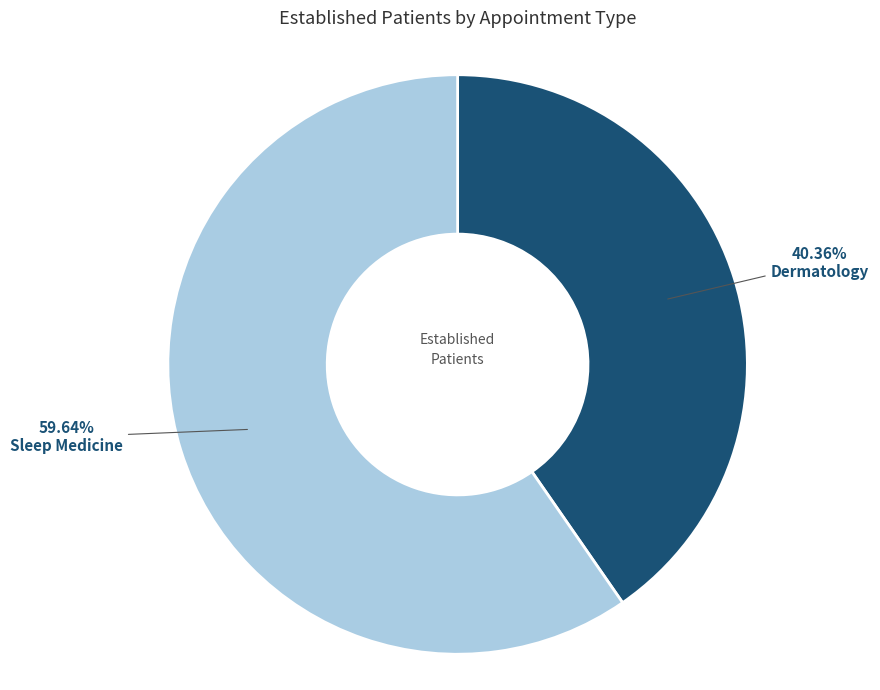

Is there any slice that represents more than half of the pie?

Yes